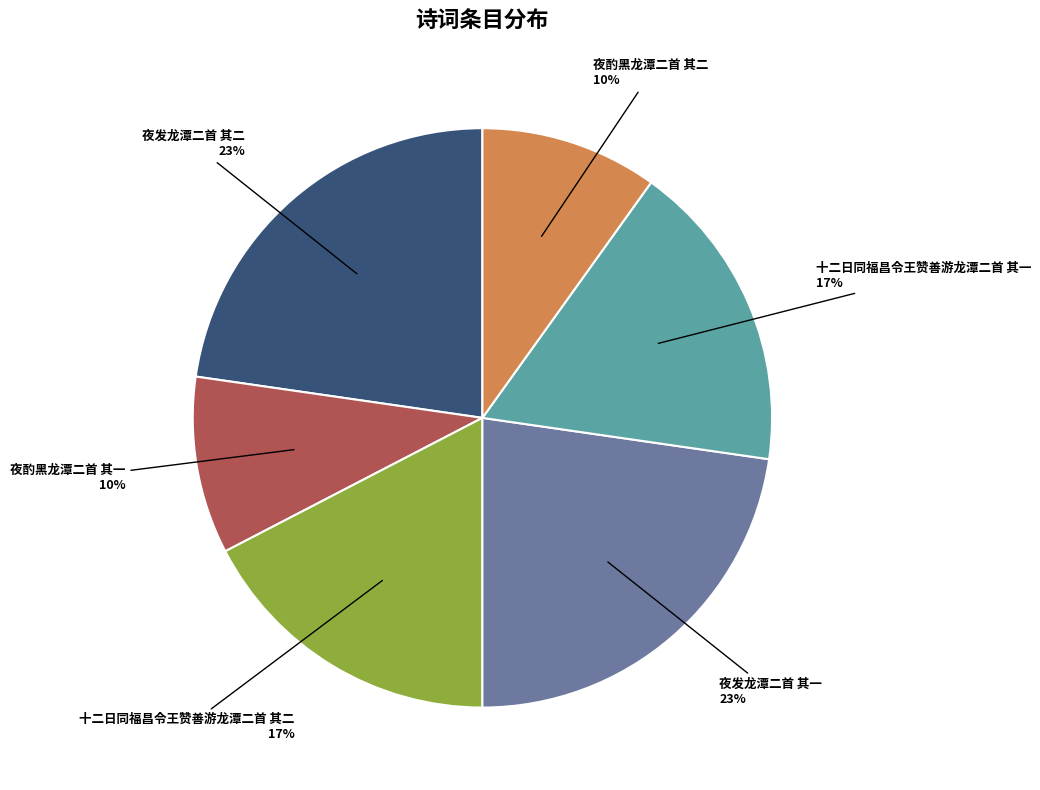

To the nearest percent, what is the difference between the largest and smallest slice percentages?

13%